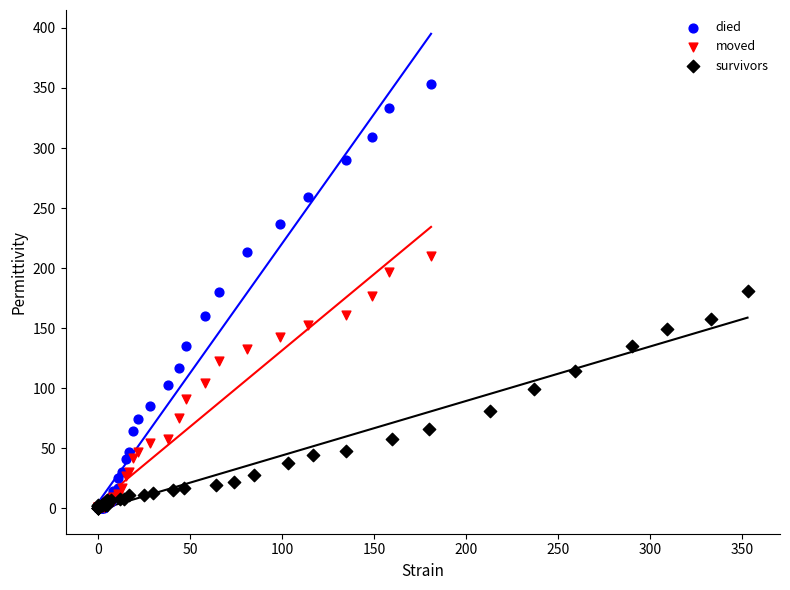

What are all the series names shown in the legend?

died, moved, survivors